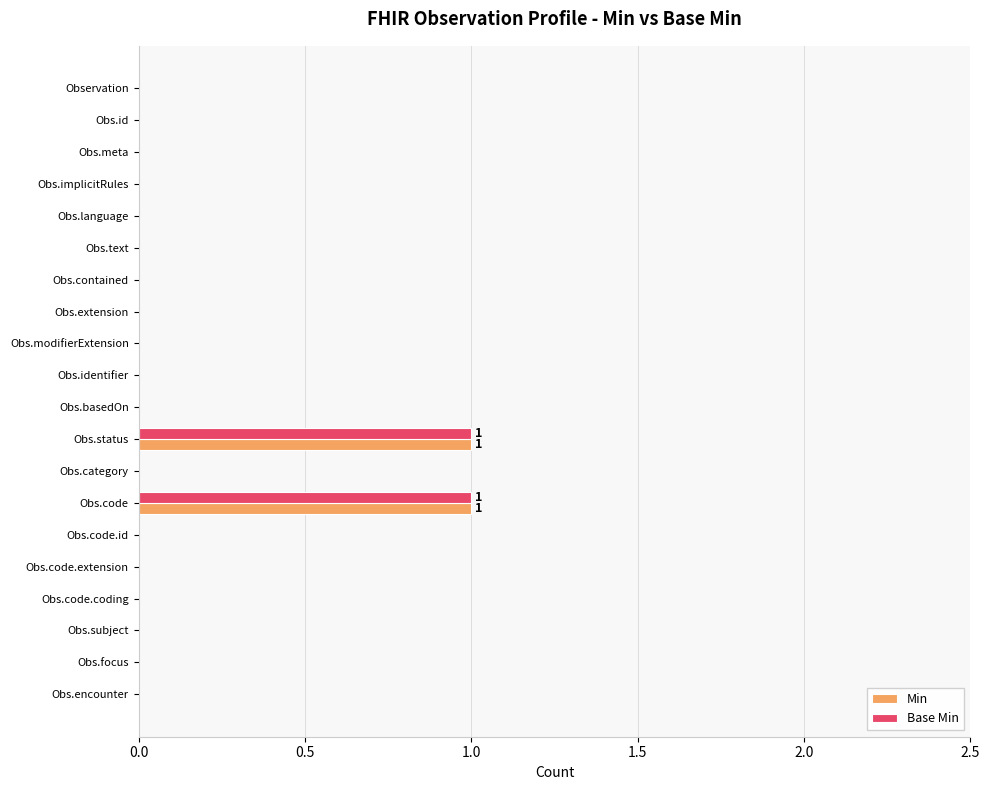

True or false: Base Min has a value of 0 at Observation.

True